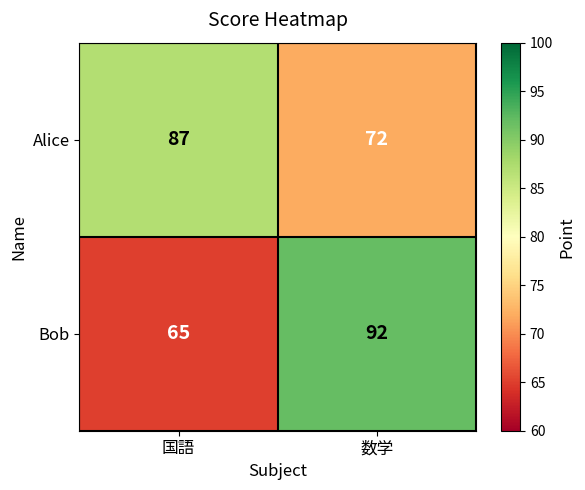

Which series has the largest range (max minus min)?

Bob